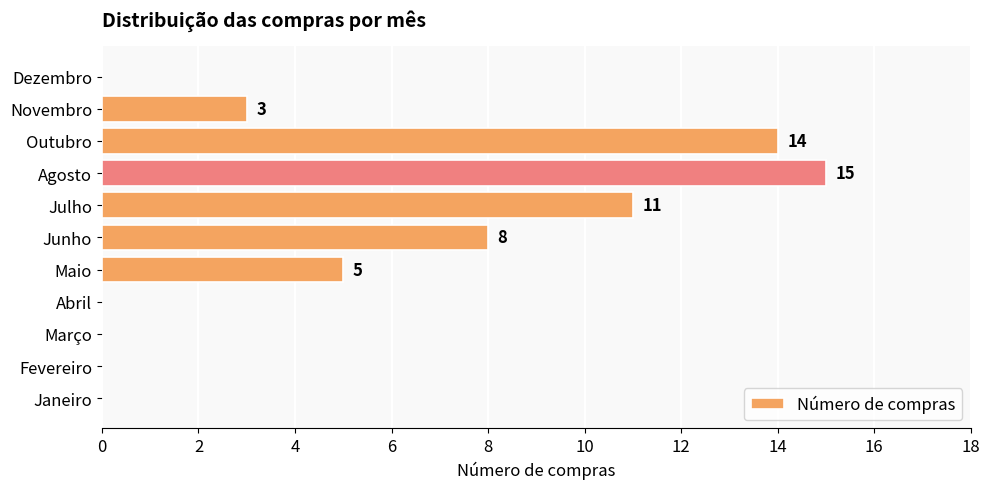

Reading bottom to top, transcribe all the data shown in this chart.

Janeiro=0	Fevereiro=0	Março=0	Abril=0	Maio=5	Junho=8	Julho=11	Agosto=15	Outubro=14	Novembro=3	Dezembro=0